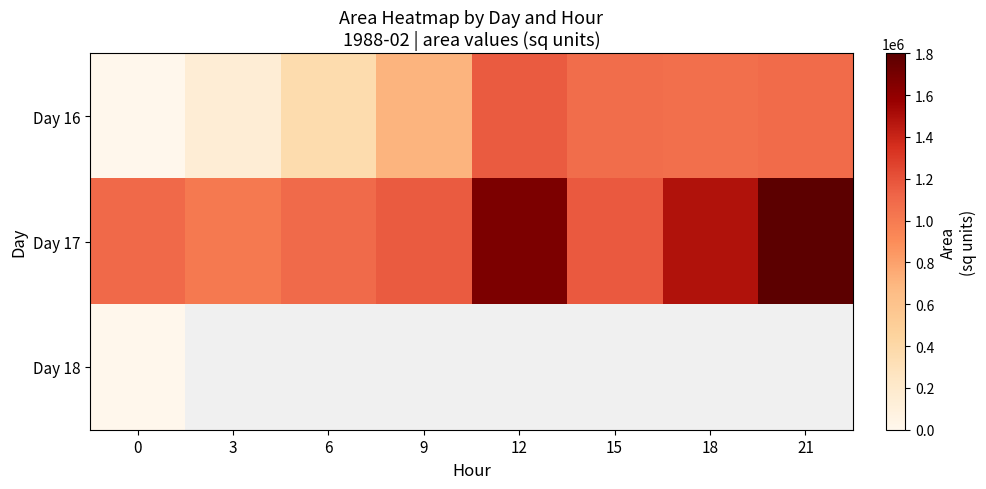

How many values in the Day 16 series exceed 1066250?

3